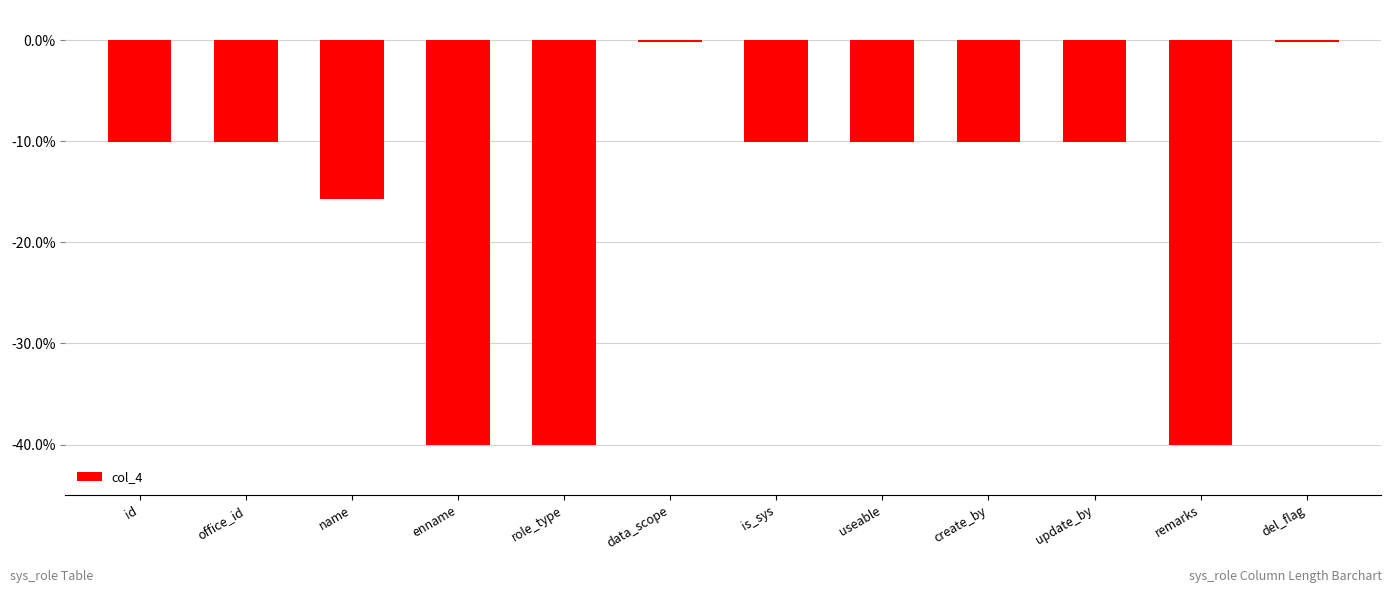

At which label is the value closest to -20?

name